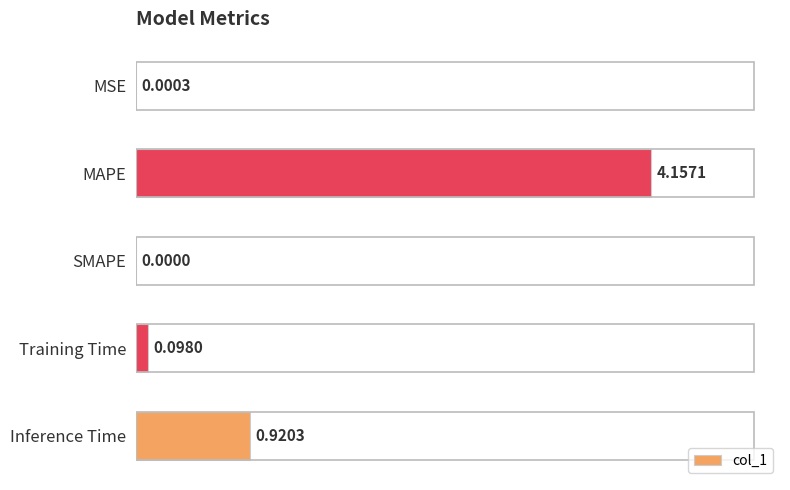

What is the average value?

1.0